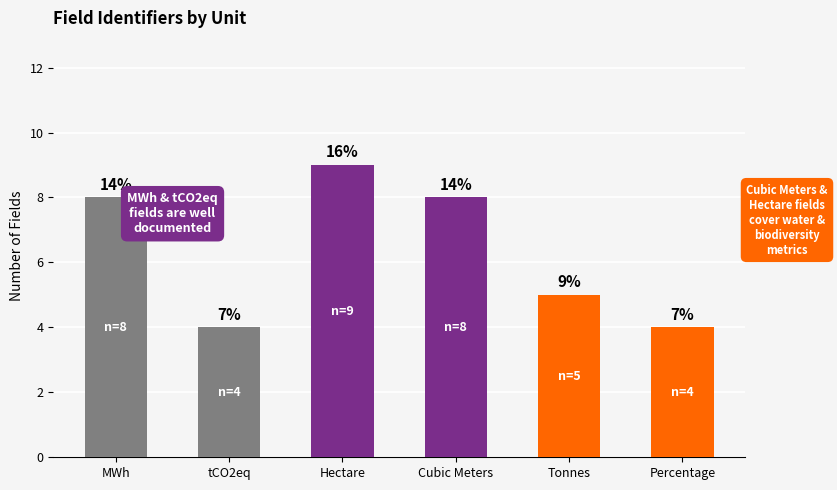

What is the maximum value shown in the chart?

9